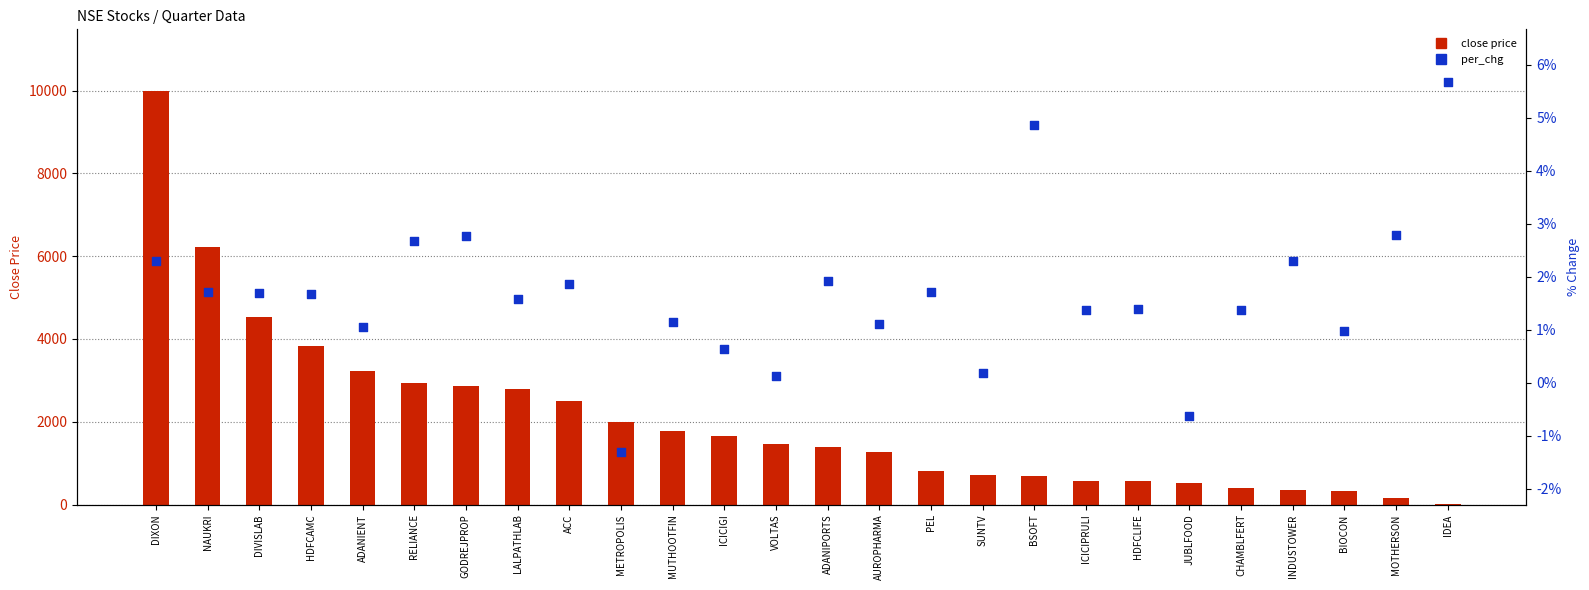

Is the value of per_chg at SUNTV greater than the value of close price at LALPATHLAB?

No